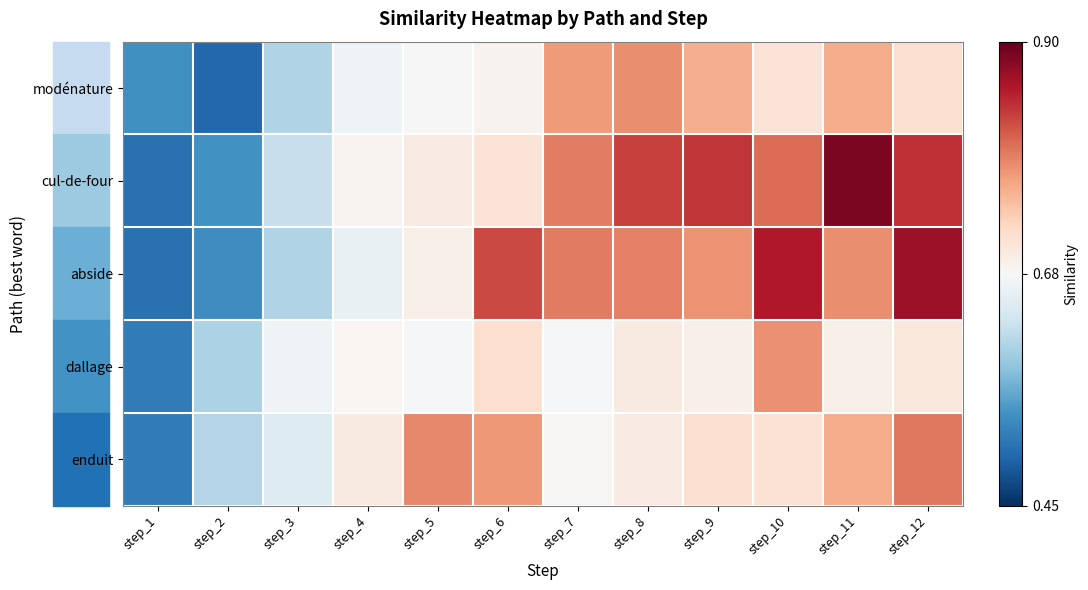

Reading left to right, list all the values displayed in this chart.

modénature: step_1=0.5	step_2=0.5	step_3=0.6	step_4=0.7	step_5=0.7	step_6=0.7	step_7=0.8	step_8=0.8	step_9=0.8	step_10=0.7	step_11=0.8	step_12=0.7
cul-de-four: step_1=0.5	step_2=0.5	step_3=0.6	step_4=0.7	step_5=0.7	step_6=0.7	step_7=0.8	step_8=0.8	step_9=0.8	step_10=0.8	step_11=0.9	step_12=0.8
abside: step_1=0.5	step_2=0.5	step_3=0.6	step_4=0.7	step_5=0.7	step_6=0.8	step_7=0.8	step_8=0.8	step_9=0.8	step_10=0.9	step_11=0.8	step_12=0.9
dallage: step_1=0.5	step_2=0.6	step_3=0.7	step_4=0.7	step_5=0.7	step_6=0.7	step_7=0.7	step_8=0.7	step_9=0.7	step_10=0.8	step_11=0.7	step_12=0.7
enduit: step_1=0.5	step_2=0.6	step_3=0.6	step_4=0.7	step_5=0.8	step_6=0.8	step_7=0.7	step_8=0.7	step_9=0.7	step_10=0.7	step_11=0.8	step_12=0.8